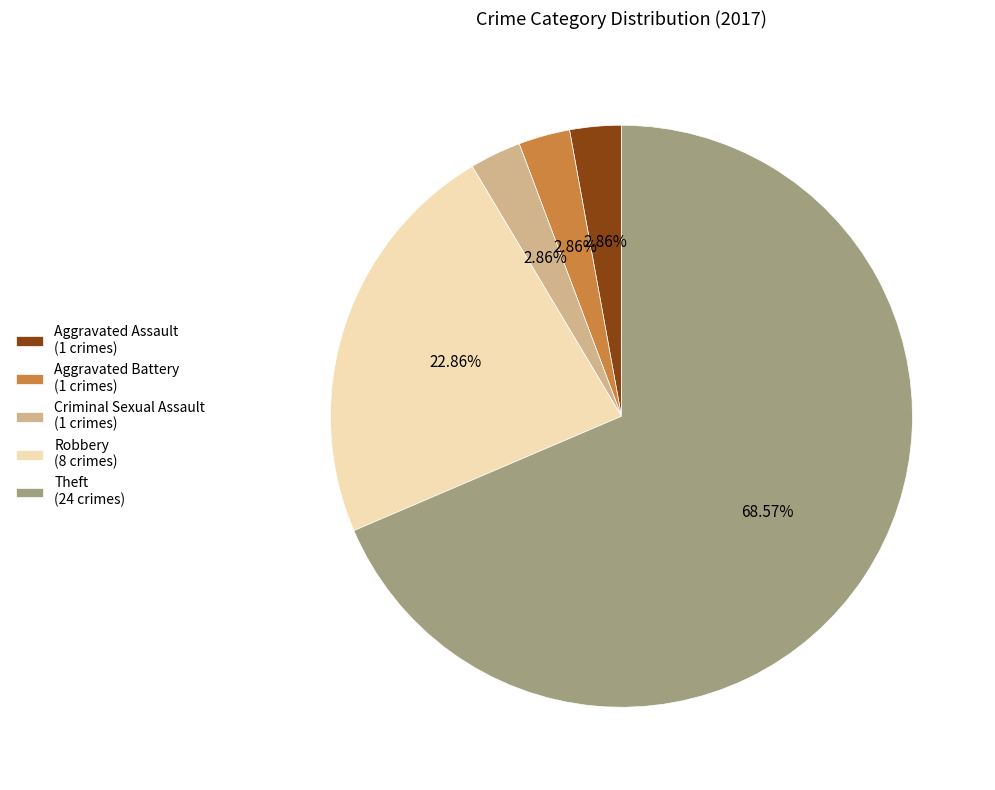

What is the largest slice in the pie chart?

Theft